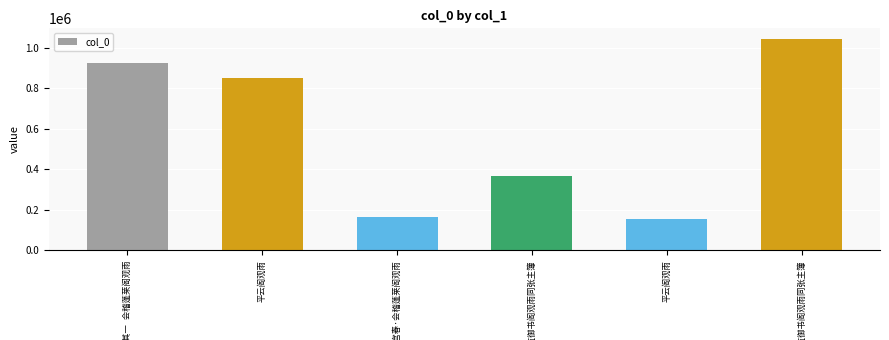

How many categories are shown in the chart?

6